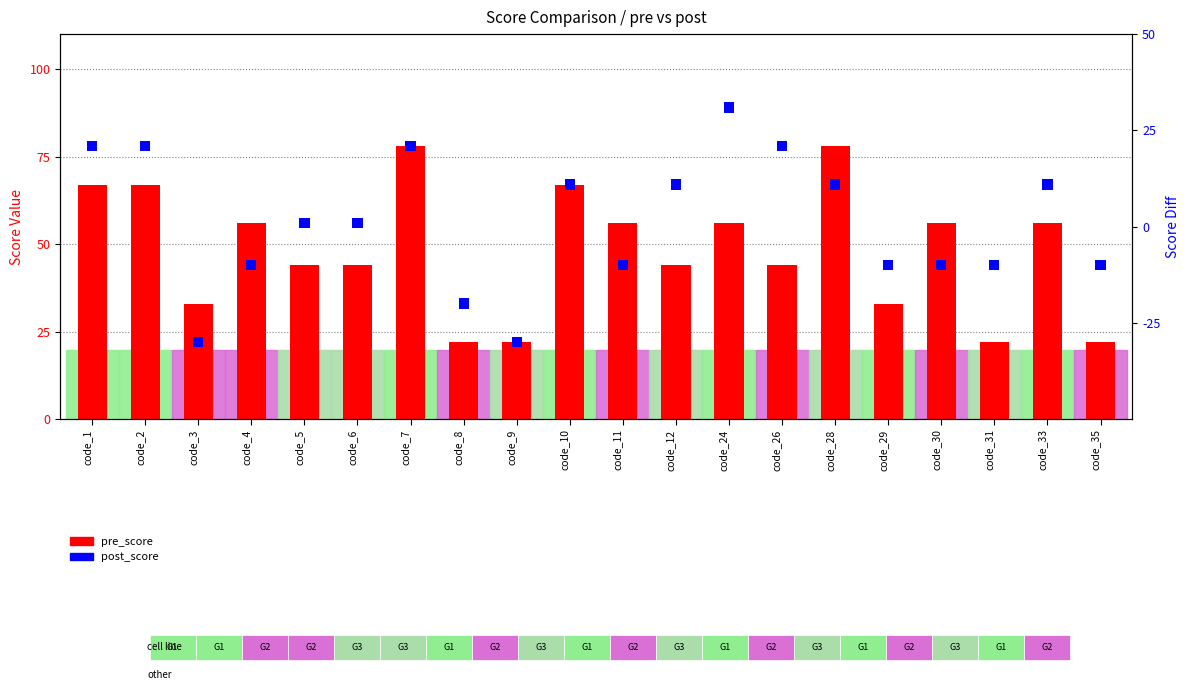

What is the average value of the pre_score series?

48